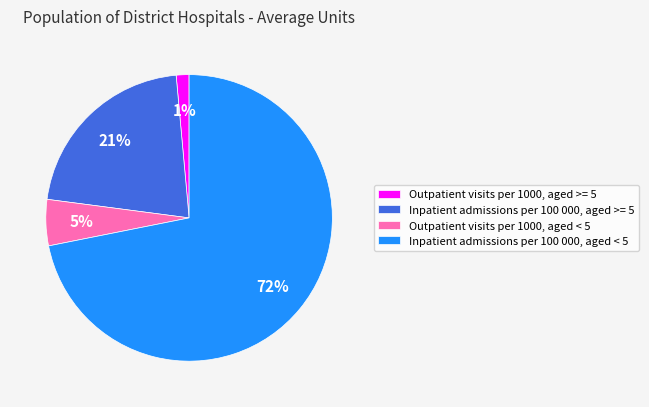

Which category has the smallest portion of the pie?

Outpatient visits per 1000, aged >= 5